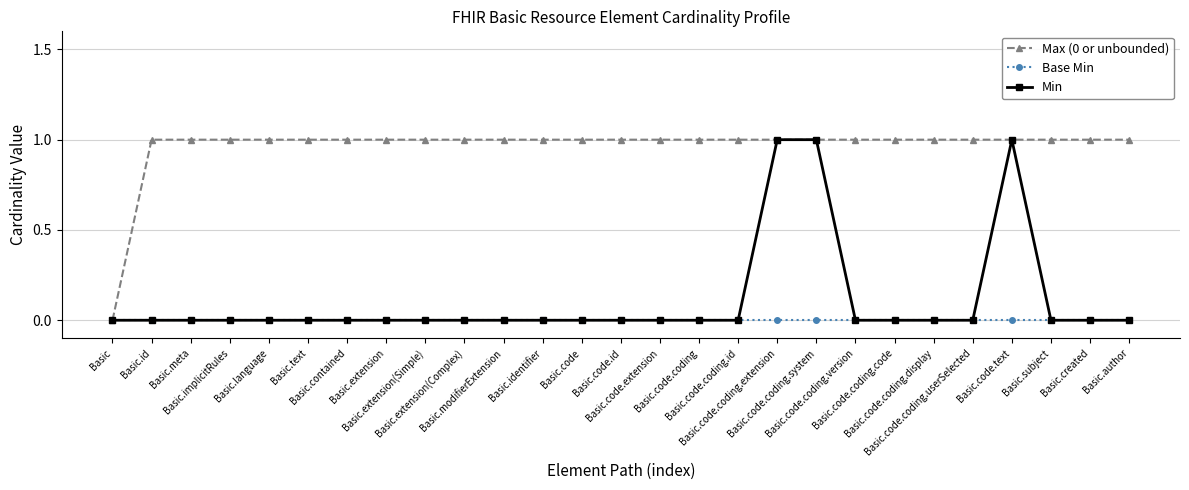

Does the chart have visible grid lines?

Yes